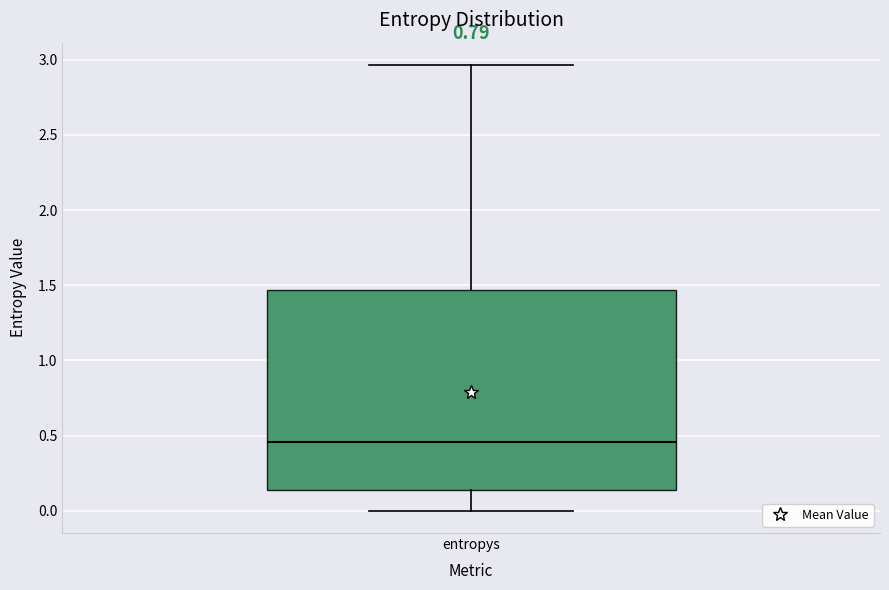

Read this box plot against the y-axis: the position of the median line, the range covered by the box, and the ends of both whiskers. The values are not printed on the chart, so give them approximately, as read against the axis.

median 0.45, box 0.15 to 1.45, whiskers 0.00 to 2.95